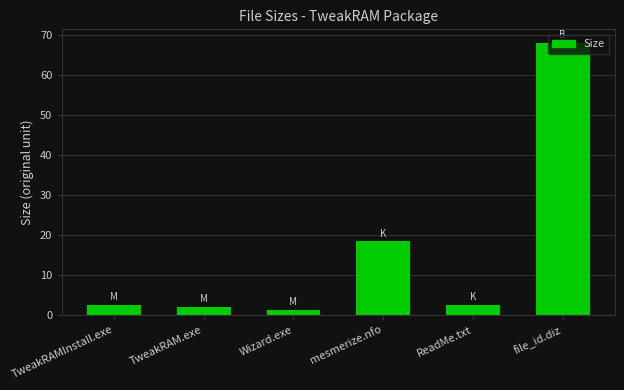

Where is the data nearest to the value 34?

mesmerize.nfo